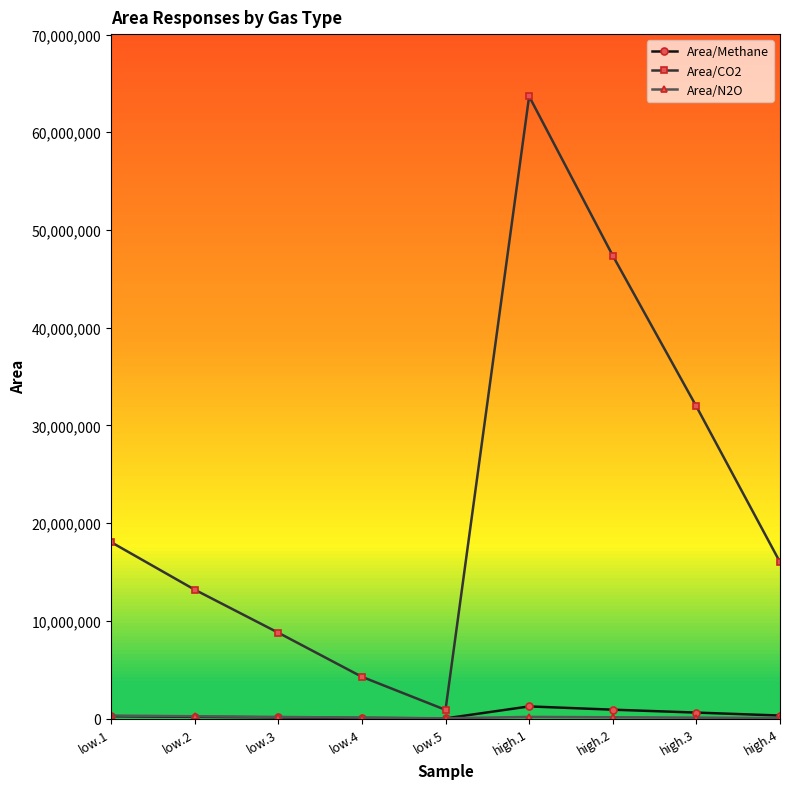

At which category does Area/CO2 reach its first local peak?

high.1